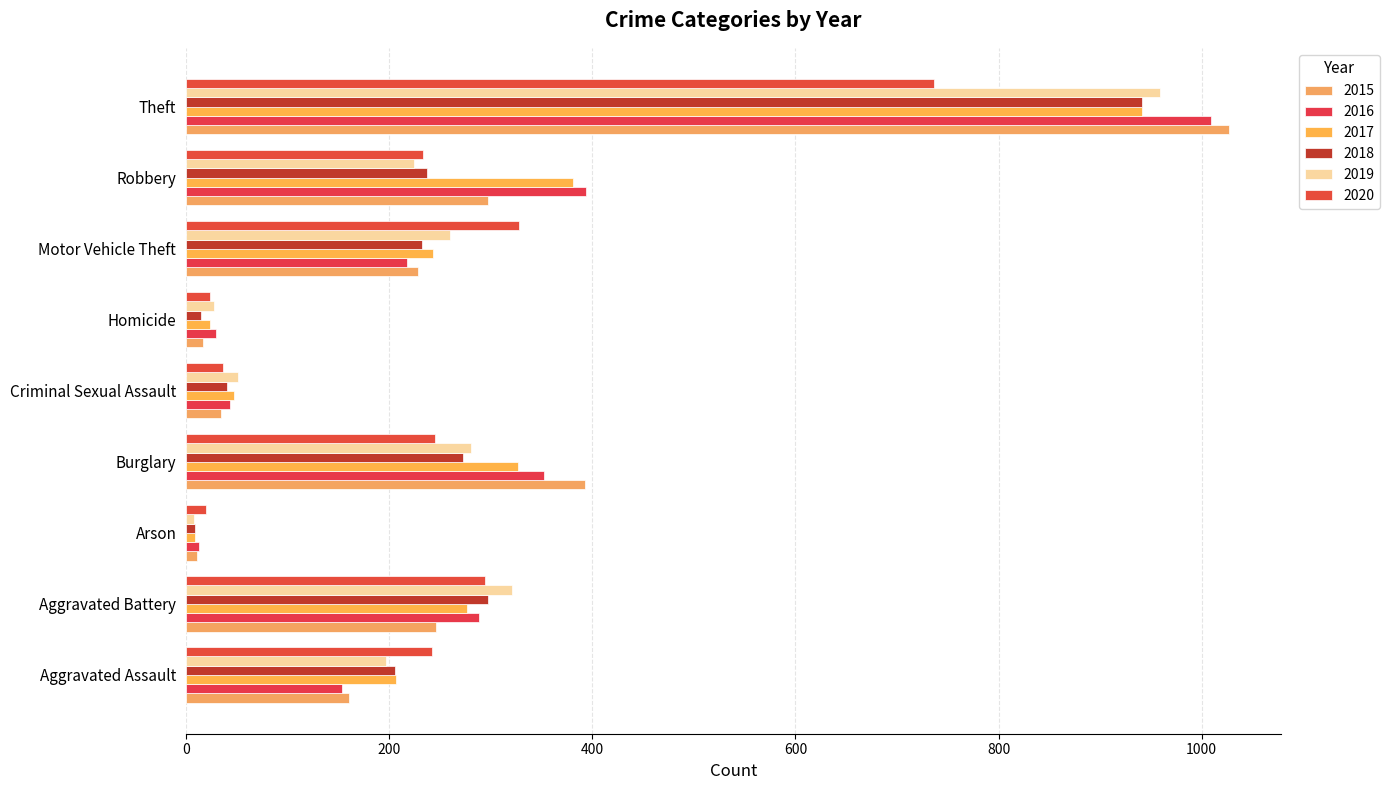

List the labels in order of 2019 value, smallest first.

Arson, Homicide, Criminal Sexual Assault, Aggravated Assault, Robbery, Motor Vehicle Theft, Burglary, Aggravated Battery, Theft